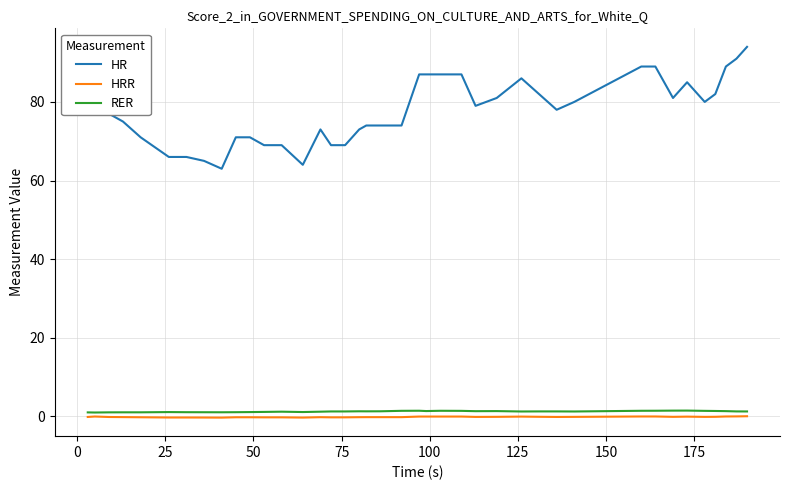

Which series has the largest total across all categories?

HR